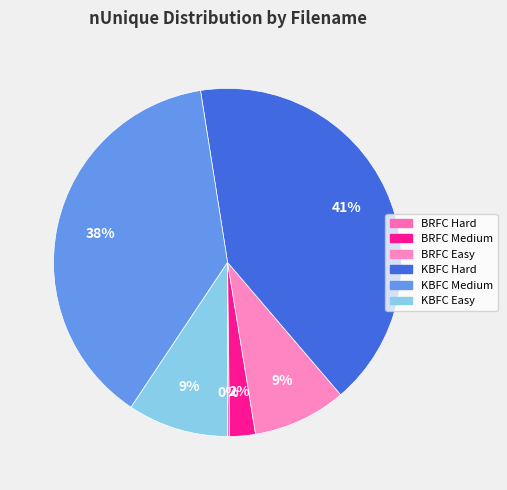

To the nearest percent, what is the difference between the KBFC Hard and BRFC Medium slice percentages?

39%